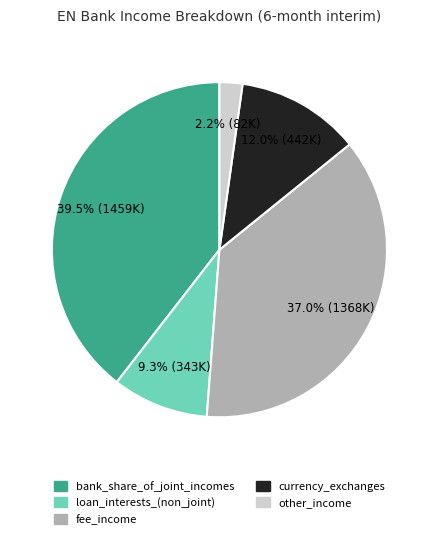

To the nearest percent, what portion does loan_interests_(non_joint) represent?

9%